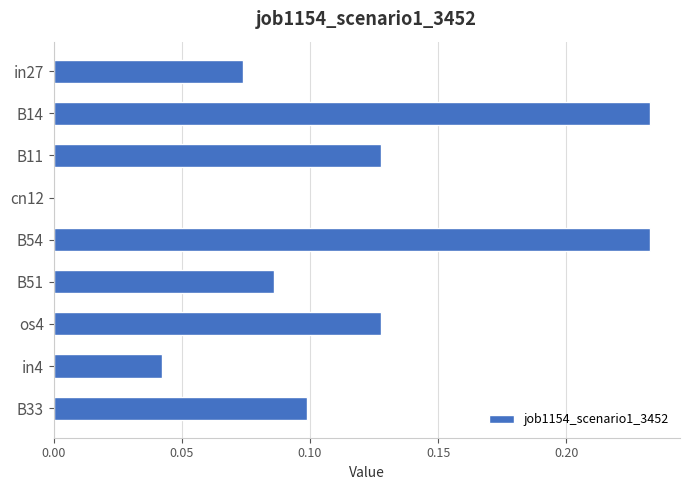

How many values are above zero?

8